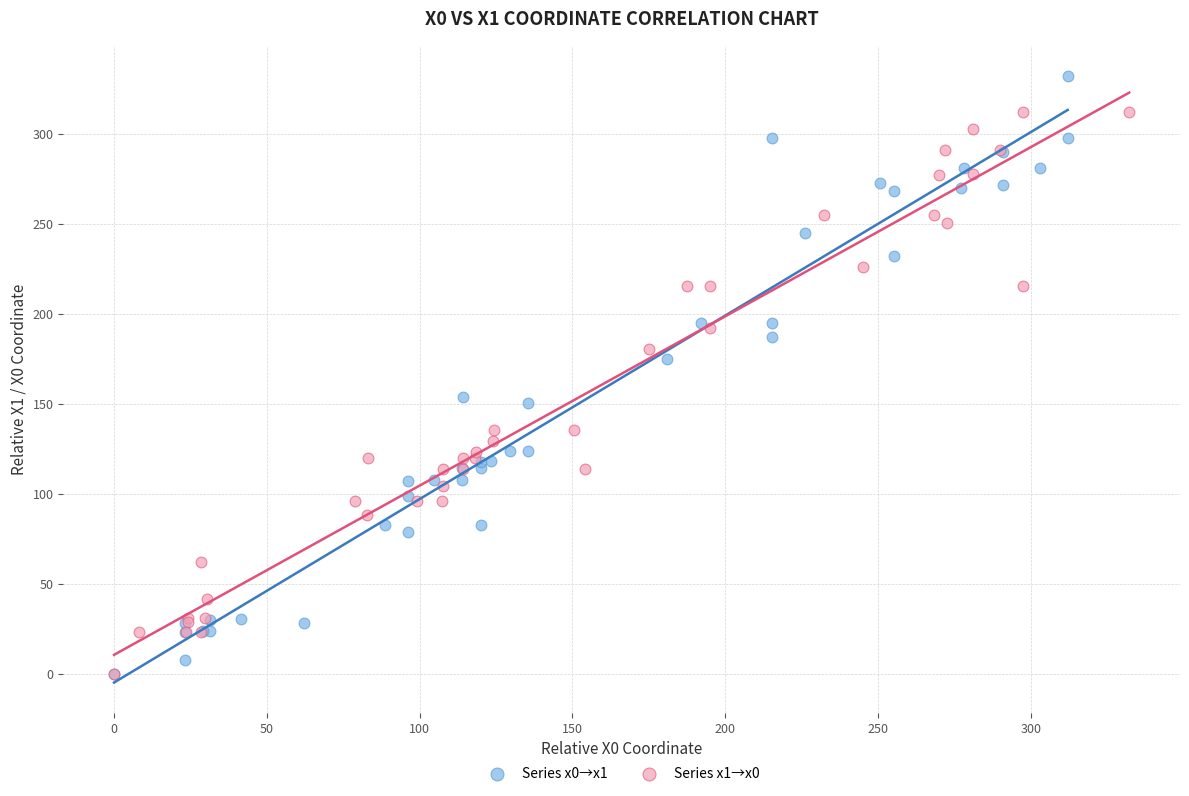

Which series reaches the maximum Y coordinate?

Series x0→x1